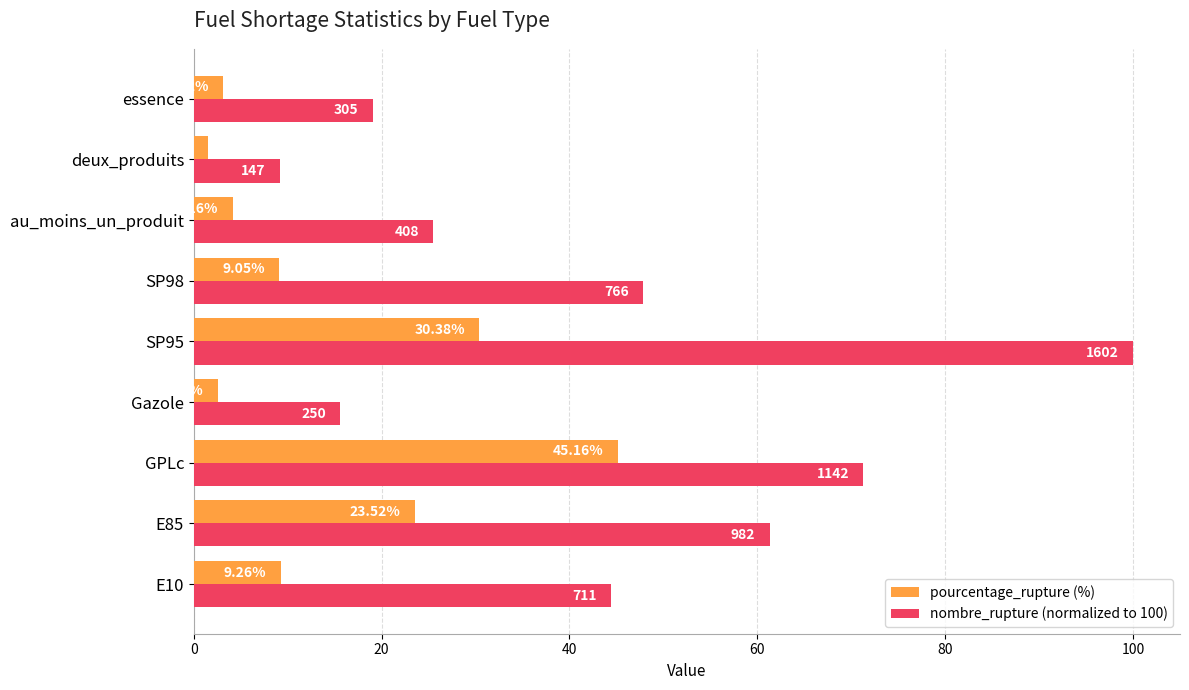

Rank the series at SP95 from lowest to highest value.

pourcentage_rupture (%), nombre_rupture (normalized to 100)